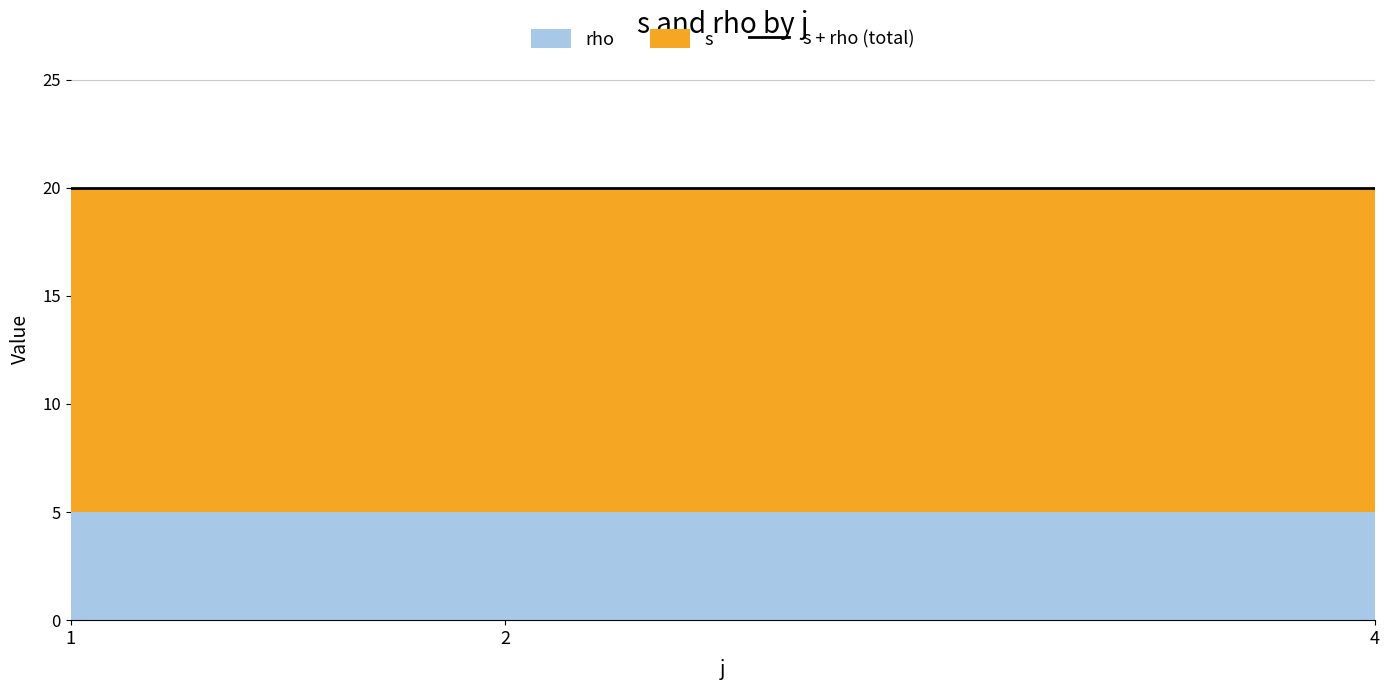

How many values in the s series exceed 3?

6